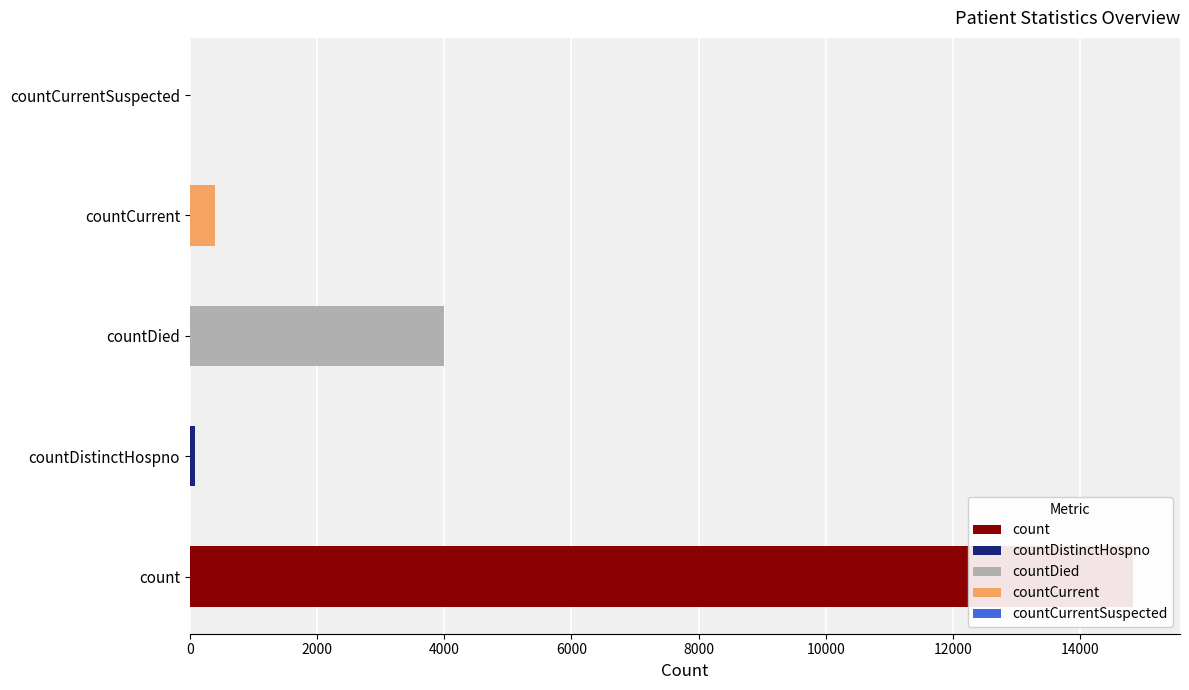

What is the label of the 4th bar from the left?

countCurrent